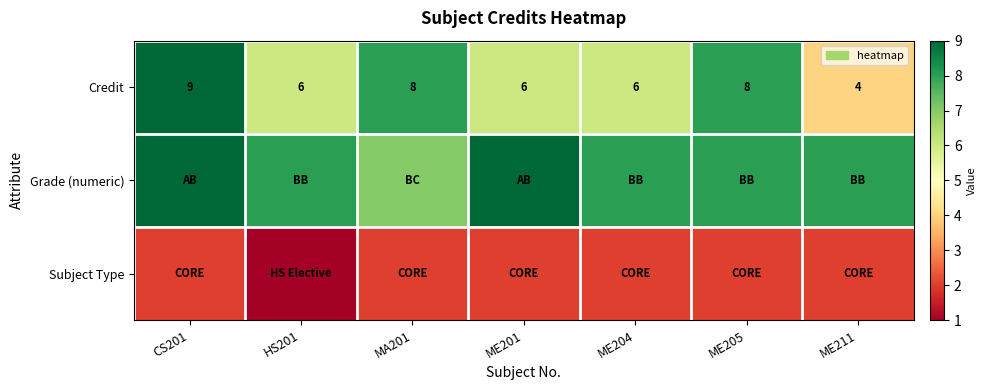

At how many categories does at least one series exceed 2?

7